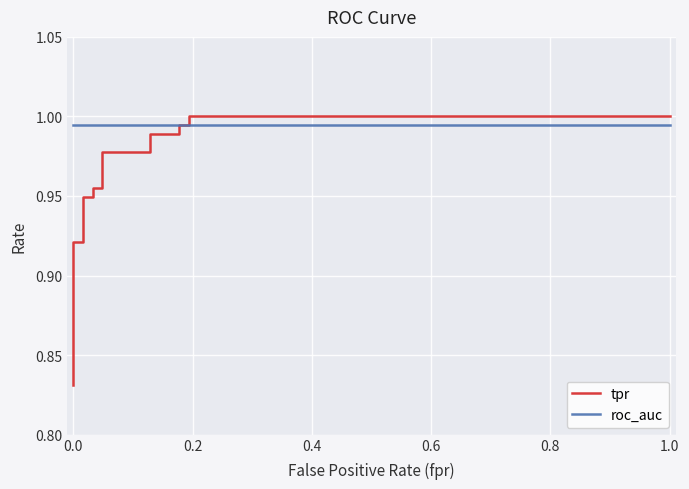

The roc_auc series shows 0.5 at 12. True or false?

False